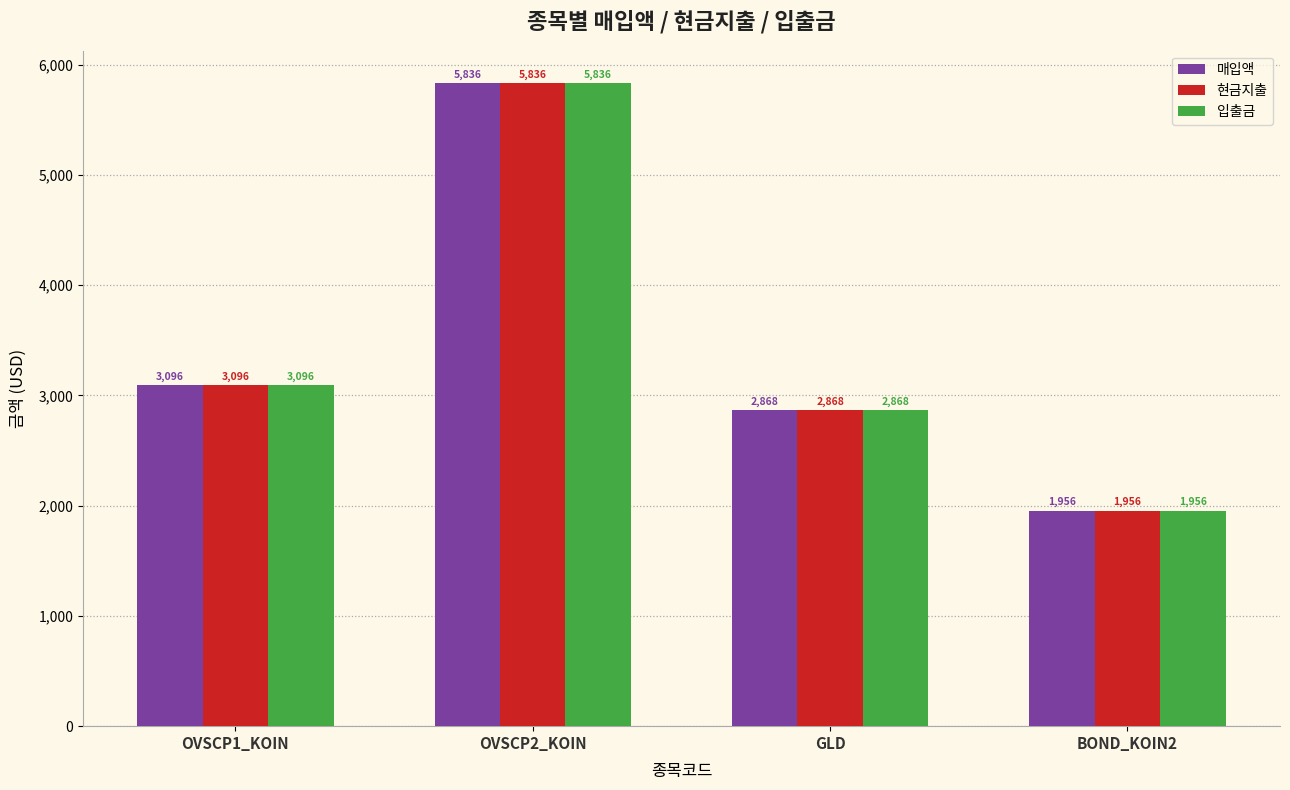

What is the label of the 1st bar from the right?

BOND_KOIN2